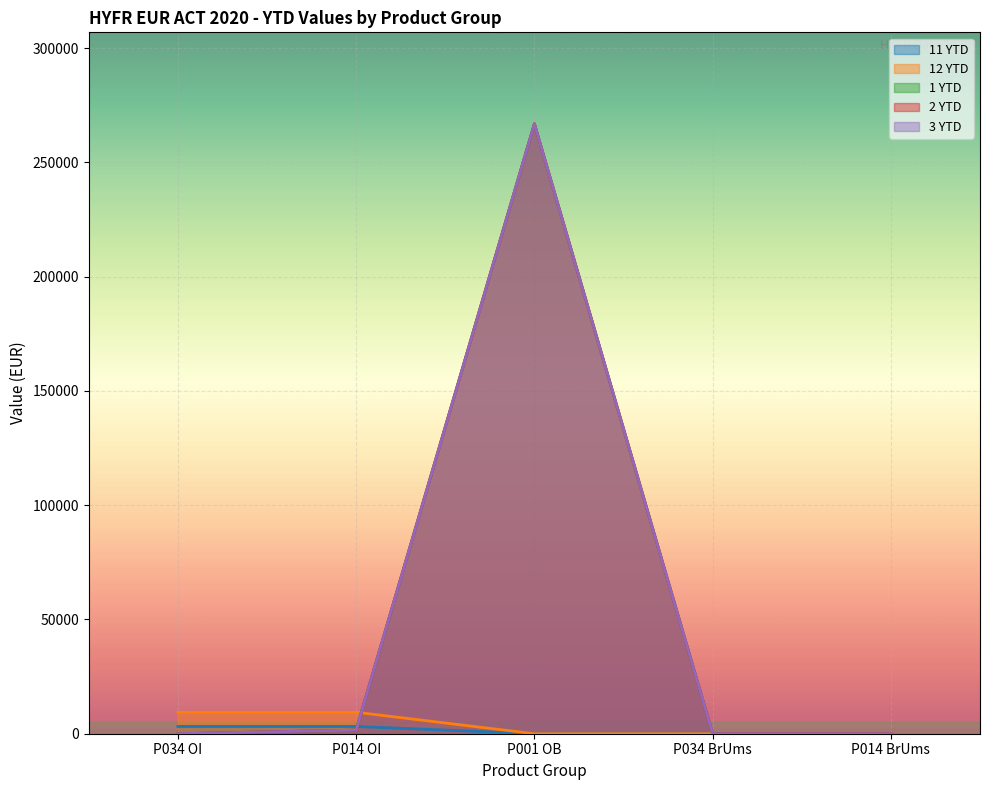

Which category has the highest value in the 11 YTD series?

P034 OI